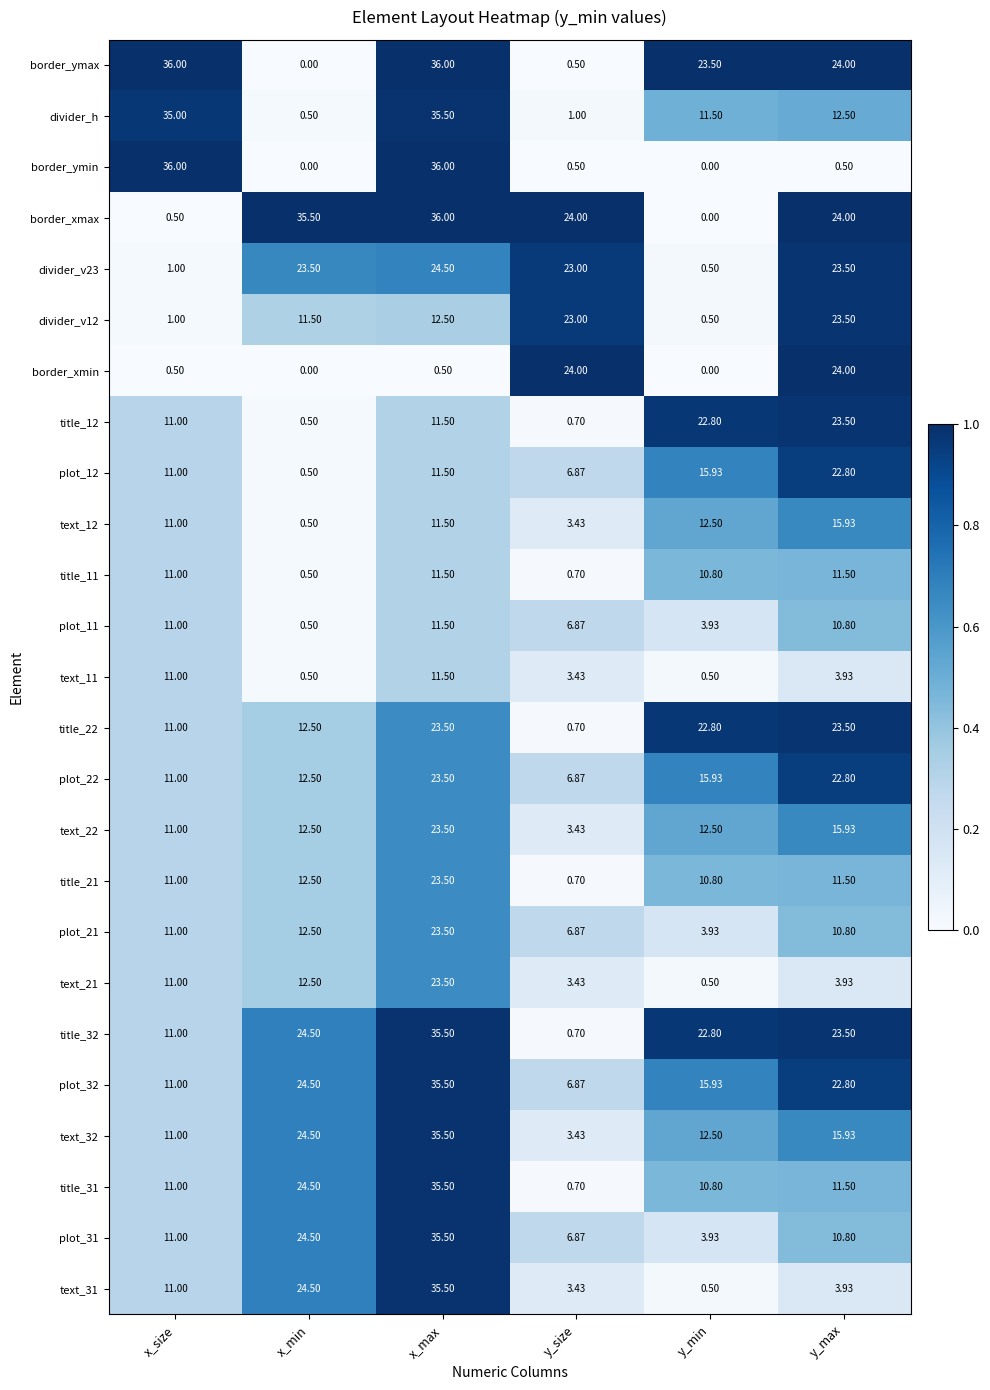

At how many categories does at least one series exceed 0?

6